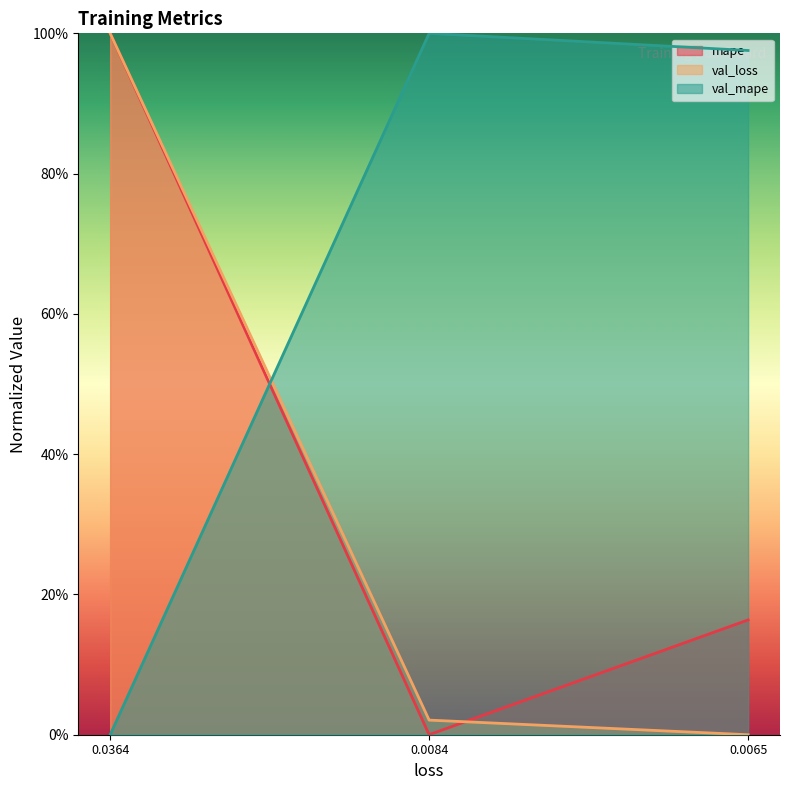

What is the total value across all series at 0.0065?

1.1